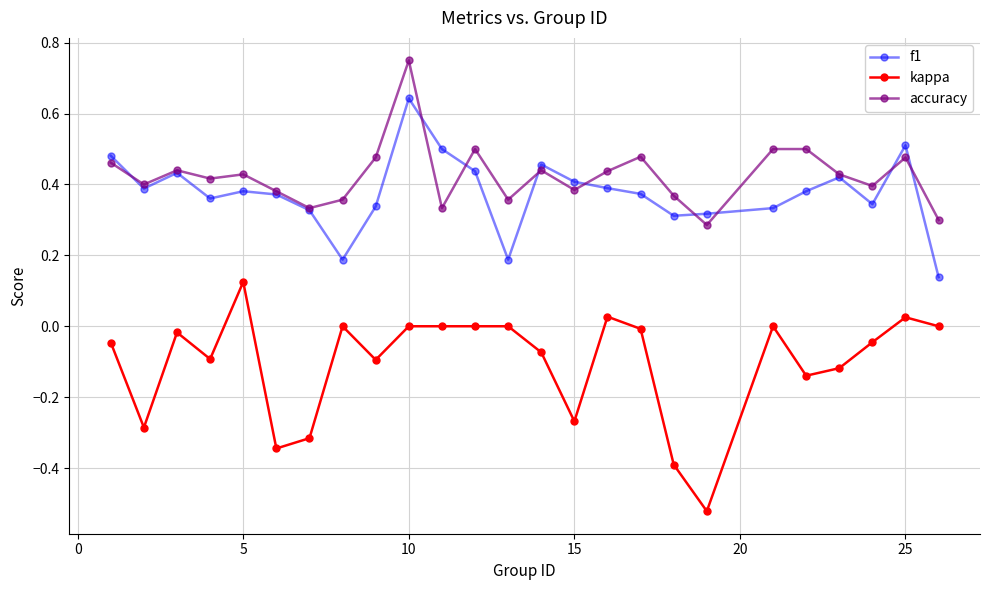

Does the chart have visible grid lines?

Yes